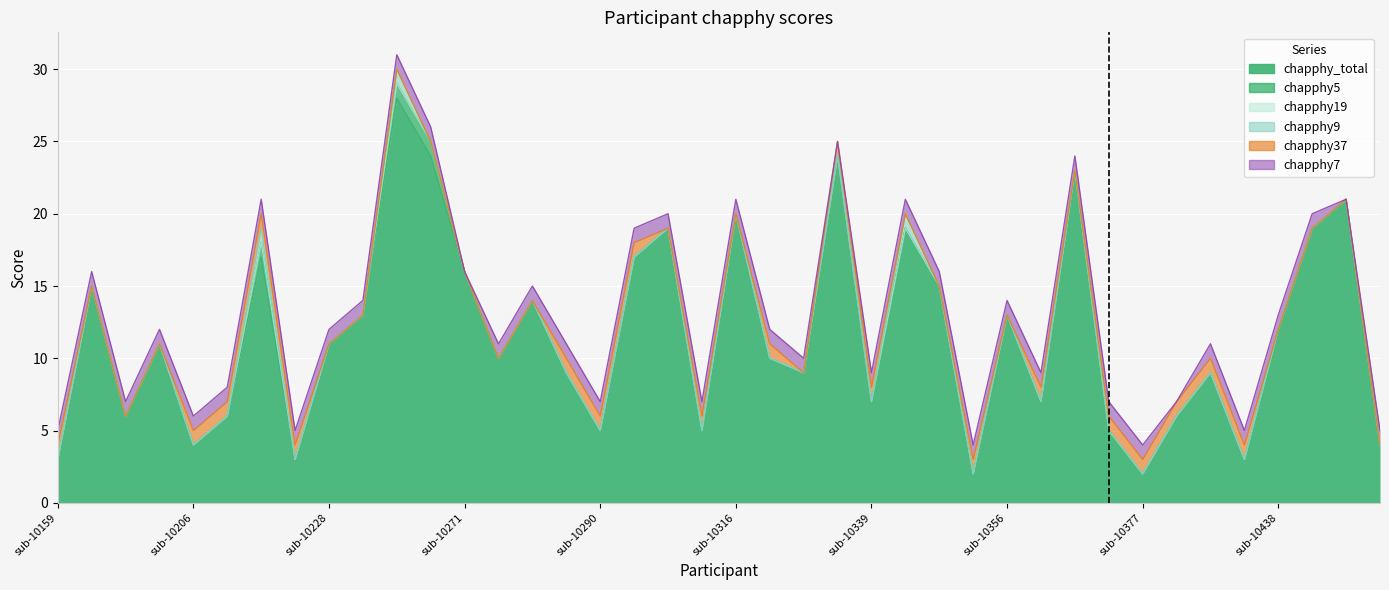

How many distinct data groups are displayed?

6